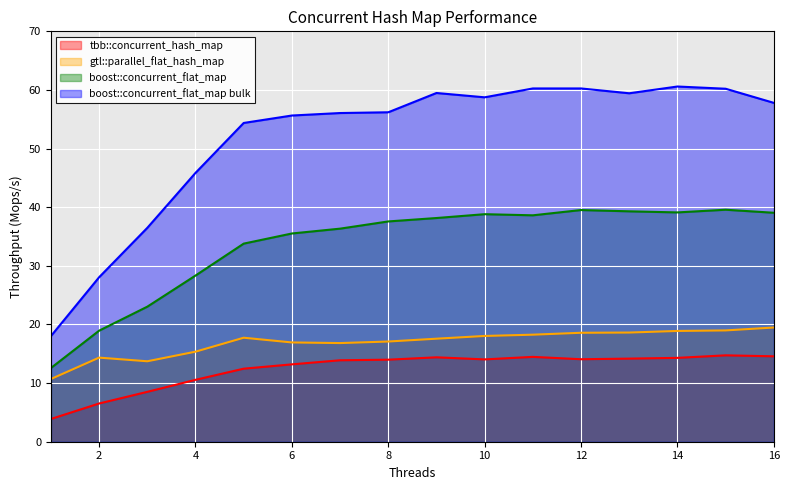

What is the spread (max minus min) of values at 7?

42.2